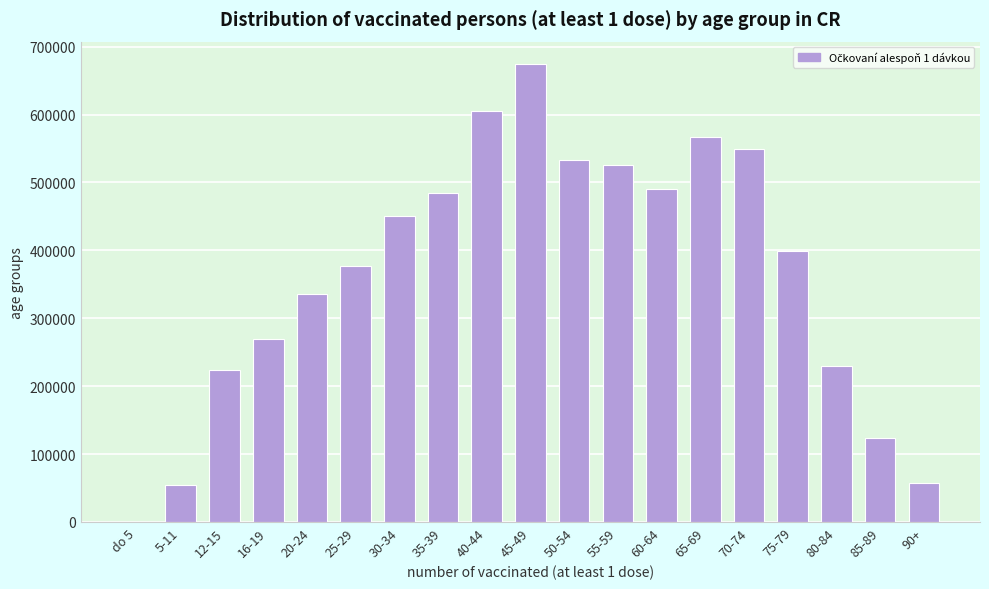

Reading right to left, transcribe all the data shown in this chart.

90+=57251	85-89=123351	80-84=230214	75-79=399223	70-74=548769	65-69=567293	60-64=491050	55-59=525580	50-54=532928	45-49=673739	40-44=605507	35-39=484454	30-34=450172	25-29=377421	20-24=335379	16-19=269412	12-15=223290	5-11=54374	do 5=1